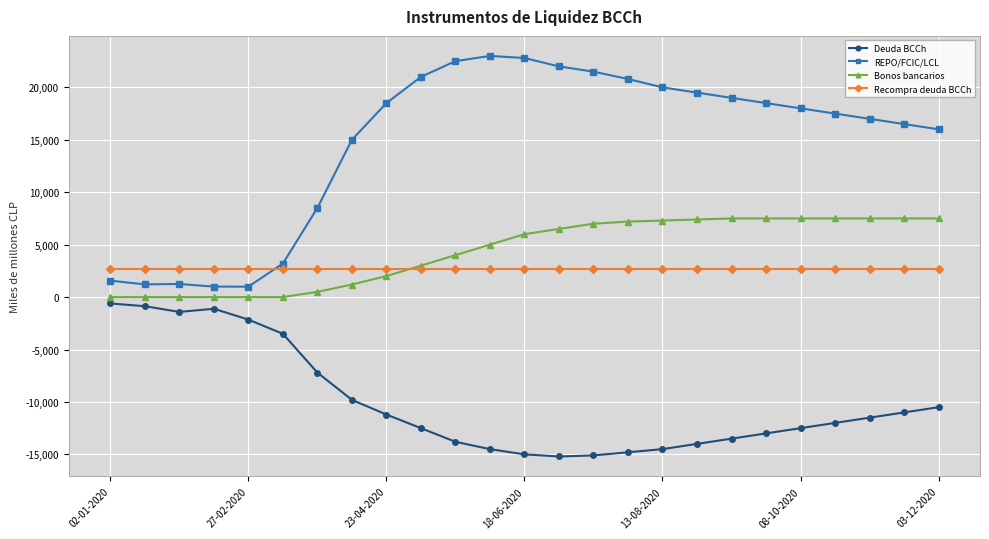

What is the average value of the Bonos bancarios series?

4384